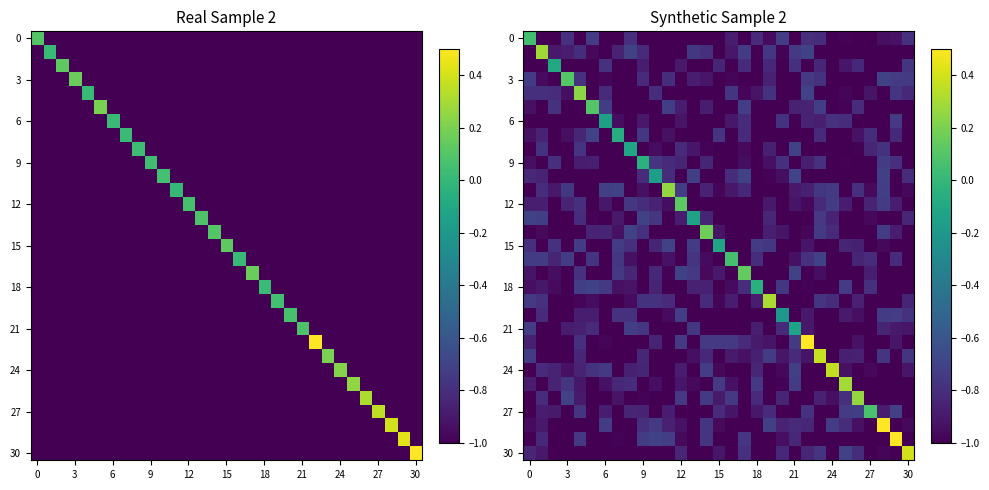

Reading left to right, list all the values displayed in this chart.

row_0: 0.0	-1.0	-1.0	-0.8	-1.0	-0.7	-1.0	-1.0	-0.8	-1.0	-1.0	-1.0	-1.0	-1.0	-1.0	-1.0	-0.9	-1.0	-0.8	-1.0	-0.7	-1.0	-0.8	-0.8	-1.0	-1.0	-1.0	-1.0	-0.9	-0.9	-0.8
row_1: -1.0	0.3	-0.9	-0.9	-0.8	-1.0	-1.0	-0.9	-0.7	-0.8	-1.0	-1.0	-1.0	-0.8	-0.8	-1.0	-0.9	-0.7	-1.0	-0.8	-1.0	-0.8	-0.7	-1.0	-1.0	-1.0	-1.0	-1.0	-1.0	-1.0	-1.0
row_2: -1.0	-1.0	-0.1	-1.0	-1.0	-1.0	-0.8	-1.0	-1.0	-0.9	-1.0	-1.0	-0.9	-1.0	-1.0	-0.8	-1.0	-0.8	-1.0	-0.8	-1.0	-0.8	-1.0	-0.8	-1.0	-0.9	-0.8	-1.0	-1.0	-1.0	-0.8
row_3: -0.7	-1.0	-1.0	0.1	-0.8	-1.0	-1.0	-1.0	-1.0	-0.8	-1.0	-0.8	-1.0	-0.9	-0.9	-1.0	-1.0	-1.0	-1.0	-0.9	-1.0	-1.0	-0.8	-0.8	-1.0	-1.0	-1.0	-1.0	-0.7	-0.7	-0.7
row_4: -0.8	-0.8	-0.8	-0.9	0.2	-1.0	-0.8	-1.0	-1.0	-1.0	-0.8	-1.0	-1.0	-1.0	-1.0	-1.0	-0.8	-1.0	-0.9	-0.8	-1.0	-1.0	-0.7	-1.0	-1.0	-1.0	-1.0	-0.9	-1.0	-0.8	-0.8
row_5: -0.9	-1.0	-0.8	-1.0	-1.0	0.1	-0.7	-1.0	-1.0	-1.0	-1.0	-0.7	-0.9	-1.0	-0.9	-1.0	-1.0	-0.7	-1.0	-1.0	-1.0	-0.9	-0.9	-0.7	-1.0	-1.0	-0.8	-1.0	-1.0	-1.0	-1.0
row_6: -1.0	-1.0	-1.0	-1.0	-1.0	-1.0	-0.2	-0.9	-1.0	-0.9	-1.0	-1.0	-0.9	-1.0	-1.0	-1.0	-0.9	-0.8	-1.0	-1.0	-0.8	-1.0	-0.9	-0.9	-0.8	-0.8	-1.0	-1.0	-1.0	-0.7	-1.0
row_7: -0.9	-0.9	-1.0	-0.9	-0.8	-0.7	-1.0	-0.1	-1.0	-0.8	-1.0	-0.9	-1.0	-1.0	-1.0	-0.8	-1.0	-0.8	-1.0	-1.0	-1.0	-1.0	-1.0	-0.8	-1.0	-1.0	-0.9	-0.8	-1.0	-0.8	-1.0
row_8: -1.0	-0.8	-1.0	-1.0	-0.8	-1.0	-1.0	-1.0	-0.1	-1.0	-0.9	-1.0	-0.8	-0.9	-1.0	-1.0	-1.0	-1.0	-1.0	-0.9	-1.0	-0.7	-1.0	-1.0	-1.0	-1.0	-1.0	-0.8	-0.8	-1.0	-1.0
row_9: -0.9	-1.0	-0.8	-1.0	-0.9	-0.9	-1.0	-1.0	-1.0	-0.0	-0.8	-0.8	-0.8	-1.0	-0.8	-1.0	-1.0	-0.9	-1.0	-0.9	-0.8	-1.0	-0.9	-0.8	-1.0	-1.0	-1.0	-1.0	-0.7	-0.8	-1.0
row_10: -0.8	-0.9	-1.0	-1.0	-1.0	-1.0	-1.0	-1.0	-1.0	-0.8	-0.2	-0.8	-1.0	-0.7	-1.0	-1.0	-0.8	-0.7	-1.0	-1.0	-0.9	-0.7	-1.0	-1.0	-1.0	-1.0	-1.0	-1.0	-0.7	-1.0	-0.8
row_11: -1.0	-0.8	-0.9	-0.8	-1.0	-1.0	-0.7	-0.7	-1.0	-0.9	-1.0	0.3	-0.7	-1.0	-0.9	-1.0	-0.9	-0.8	-1.0	-1.0	-1.0	-0.9	-0.9	-0.8	-0.7	-1.0	-0.8	-1.0	-0.7	-1.0	-1.0
row_12: -0.9	-0.9	-1.0	-0.9	-0.8	-1.0	-0.9	-1.0	-0.8	-0.8	-0.9	-0.9	0.1	-1.0	-1.0	-1.0	-1.0	-1.0	-1.0	-0.9	-1.0	-0.9	-1.0	-0.8	-0.7	-0.9	-1.0	-0.9	-0.7	-0.9	-1.0
row_13: -0.7	-0.7	-1.0	-1.0	-0.8	-1.0	-1.0	-0.9	-1.0	-0.7	-0.8	-1.0	-0.9	-0.1	-0.8	-1.0	-1.0	-1.0	-1.0	-0.8	-1.0	-1.0	-1.0	-0.8	-0.9	-1.0	-1.0	-1.0	-1.0	-1.0	-0.8
row_14: -1.0	-1.0	-1.0	-1.0	-1.0	-0.9	-0.8	-0.9	-0.7	-0.8	-1.0	-1.0	-1.0	-1.0	0.2	-0.9	-1.0	-1.0	-1.0	-0.9	-0.9	-1.0	-1.0	-0.7	-0.8	-1.0	-1.0	-1.0	-0.7	-0.9	-1.0
row_15: -0.8	-1.0	-0.8	-1.0	-0.7	-1.0	-1.0	-0.7	-0.8	-1.0	-0.8	-0.7	-1.0	-0.7	-1.0	-0.1	-1.0	-1.0	-0.7	-0.8	-1.0	-1.0	-0.9	-1.0	-1.0	-0.8	-0.9	-1.0	-1.0	-1.0	-1.0
row_16: -0.7	-0.7	-0.8	-0.7	-1.0	-0.8	-1.0	-0.8	-0.9	-1.0	-1.0	-0.9	-1.0	-0.8	-1.0	-1.0	0.1	-1.0	-0.8	-1.0	-1.0	-0.9	-0.8	-0.7	-1.0	-1.0	-0.8	-0.8	-1.0	-0.8	-1.0
row_17: -0.9	-1.0	-0.9	-1.0	-0.8	-1.0	-1.0	-0.8	-0.8	-1.0	-0.8	-1.0	-0.7	-0.7	-1.0	-0.9	-1.0	0.1	-1.0	-1.0	-1.0	-0.7	-1.0	-0.9	-1.0	-1.0	-1.0	-0.9	-1.0	-1.0	-1.0
row_18: -0.9	-0.9	-1.0	-1.0	-0.7	-0.7	-0.7	-0.9	-0.9	-1.0	-0.8	-1.0	-1.0	-0.9	-0.9	-1.0	-1.0	-0.8	-0.0	-1.0	-0.8	-1.0	-1.0	-1.0	-1.0	-0.7	-1.0	-0.8	-1.0	-1.0	-1.0
row_19: -0.7	-0.8	-1.0	-1.0	-1.0	-0.9	-1.0	-1.0	-1.0	-0.8	-0.8	-0.8	-1.0	-1.0	-0.8	-1.0	-0.9	-1.0	-0.9	0.3	-1.0	-1.0	-1.0	-0.8	-0.8	-1.0	-0.9	-1.0	-1.0	-1.0	-0.8
row_20: -1.0	-0.8	-1.0	-1.0	-0.9	-0.9	-1.0	-0.8	-0.8	-1.0	-1.0	-1.0	-0.7	-1.0	-1.0	-1.0	-1.0	-1.0	-1.0	-1.0	-0.2	-1.0	-0.9	-1.0	-1.0	-0.9	-0.9	-1.0	-0.7	-0.7	-0.8
row_21: -0.7	-1.0	-1.0	-0.9	-0.9	-0.8	-1.0	-1.0	-0.7	-0.8	-1.0	-1.0	-1.0	-0.8	-1.0	-1.0	-1.0	-1.0	-0.9	-1.0	-0.8	-0.1	-0.9	-1.0	-1.0	-1.0	-1.0	-1.0	-0.8	-0.9	-0.9
row_22: -0.9	-1.0	-1.0	-1.0	-0.8	-1.0	-1.0	-1.0	-1.0	-1.0	-0.8	-1.0	-0.7	-1.0	-0.7	-0.8	-0.8	-0.8	-0.9	-0.9	-1.0	-0.7	1.0	-1.0	-1.0	-1.0	-0.9	-1.0	-1.0	-0.9	-1.0
row_23: -0.7	-1.0	-1.0	-1.0	-0.8	-1.0	-1.0	-1.0	-1.0	-0.8	-1.0	-1.0	-1.0	-0.9	-0.8	-1.0	-0.9	-0.9	-0.9	-0.7	-0.9	-0.8	-0.9	0.4	-1.0	-0.9	-0.9	-1.0	-0.8	-1.0	-0.8
row_24: -1.0	-0.8	-0.9	-0.9	-0.9	-0.8	-0.8	-1.0	-0.9	-0.8	-1.0	-1.0	-0.9	-1.0	-0.7	-1.0	-1.0	-1.0	-0.8	-1.0	-1.0	-0.7	-1.0	-1.0	0.4	-0.9	-1.0	-1.0	-1.0	-1.0	-0.9
row_25: -0.9	-1.0	-0.9	-0.8	-0.9	-1.0	-0.9	-0.8	-0.8	-1.0	-0.9	-1.0	-0.9	-1.0	-1.0	-0.8	-0.9	-1.0	-0.8	-1.0	-1.0	-0.7	-1.0	-1.0	-1.0	0.3	-1.0	-1.0	-1.0	-1.0	-1.0
row_26: -1.0	-0.8	-1.0	-0.7	-0.9	-1.0	-1.0	-0.9	-1.0	-1.0	-1.0	-1.0	-0.8	-1.0	-0.7	-0.9	-0.8	-1.0	-0.8	-1.0	-0.8	-1.0	-1.0	-0.9	-0.9	-0.8	0.3	-1.0	-1.0	-1.0	-1.0
row_27: -1.0	-0.9	-0.9	-1.0	-0.8	-1.0	-0.9	-1.0	-0.8	-0.8	-1.0	-0.9	-1.0	-1.0	-1.0	-0.8	-0.9	-1.0	-0.9	-0.8	-1.0	-1.0	-0.8	-1.0	-1.0	-0.7	-0.7	0.1	-0.9	-0.7	-1.0
row_28: -1.0	-0.9	-1.0	-1.0	-1.0	-1.0	-0.7	-1.0	-1.0	-0.8	-0.8	-0.9	-0.9	-1.0	-0.8	-1.0	-1.0	-1.0	-1.0	-0.7	-0.9	-0.8	-0.8	-1.0	-0.7	-0.8	-0.9	-1.0	0.5	-1.0	-1.0
row_29: -1.0	-0.8	-1.0	-1.0	-0.7	-1.0	-1.0	-1.0	-1.0	-0.7	-0.7	-0.7	-1.0	-1.0	-0.8	-1.0	-1.0	-0.8	-1.0	-1.0	-0.9	-0.8	-1.0	-1.0	-1.0	-1.0	-1.0	-1.0	-1.0	0.6	-1.0
row_30: -0.8	-0.9	-1.0	-1.0	-1.0	-1.0	-1.0	-1.0	-1.0	-1.0	-1.0	-1.0	-0.8	-1.0	-1.0	-0.9	-1.0	-0.8	-1.0	-1.0	-0.8	-1.0	-0.8	-0.8	-1.0	-0.7	-0.8	-1.0	-1.0	-1.0	0.4